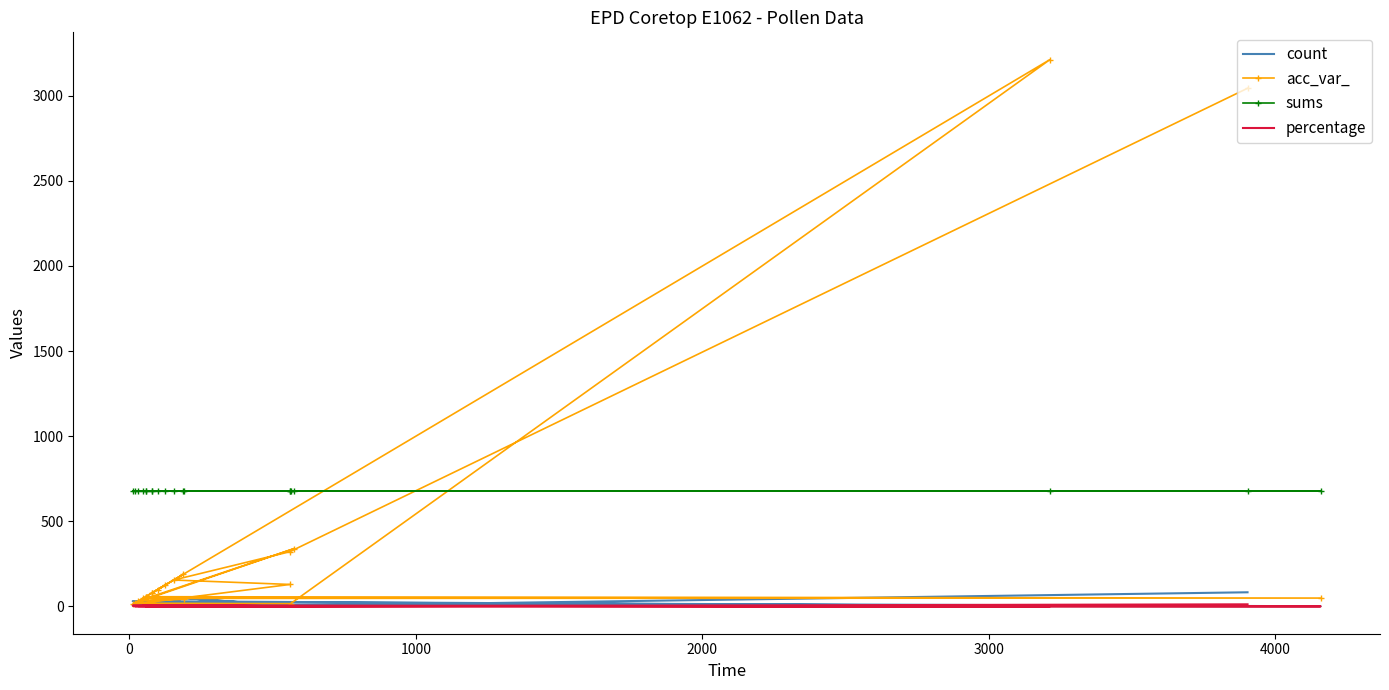

What is the average value of the acc_var_ series?

405.2